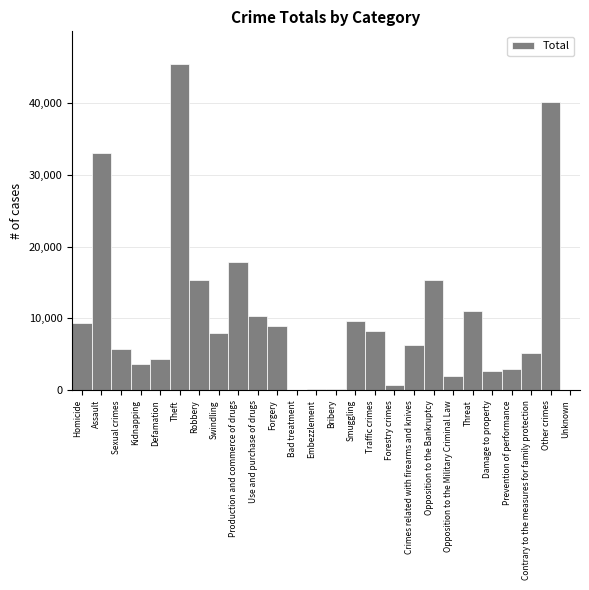

What is the change in value from Defamation to Smuggling?

+5368